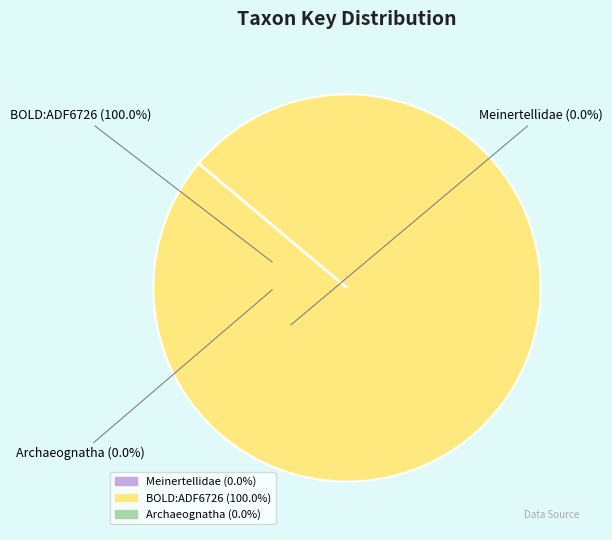

What is the majority slice?

BOLD:ADF6726